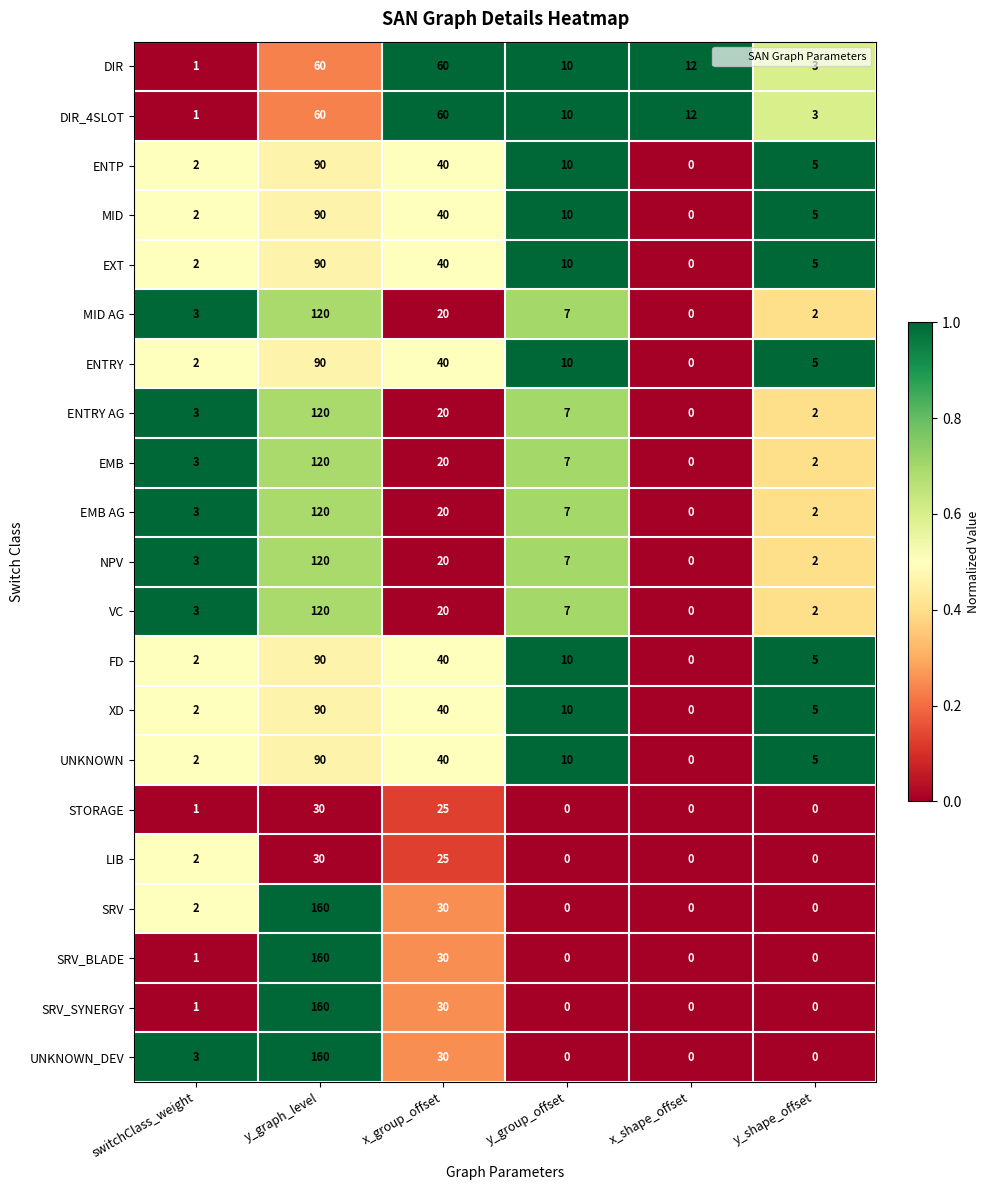

What is the difference between the maximum and minimum values in the EMB AG series?

120